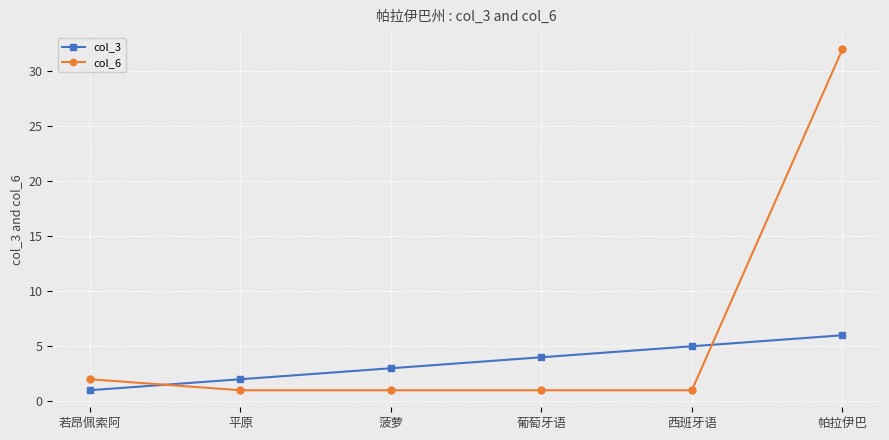

The col_3 series shows 2 at 平原. True or false?

True